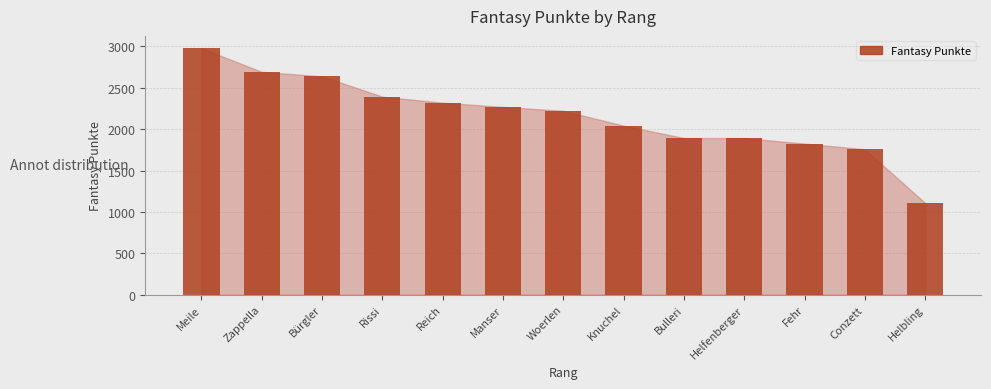

What is the label of the 11th bar from the left?

Fehr